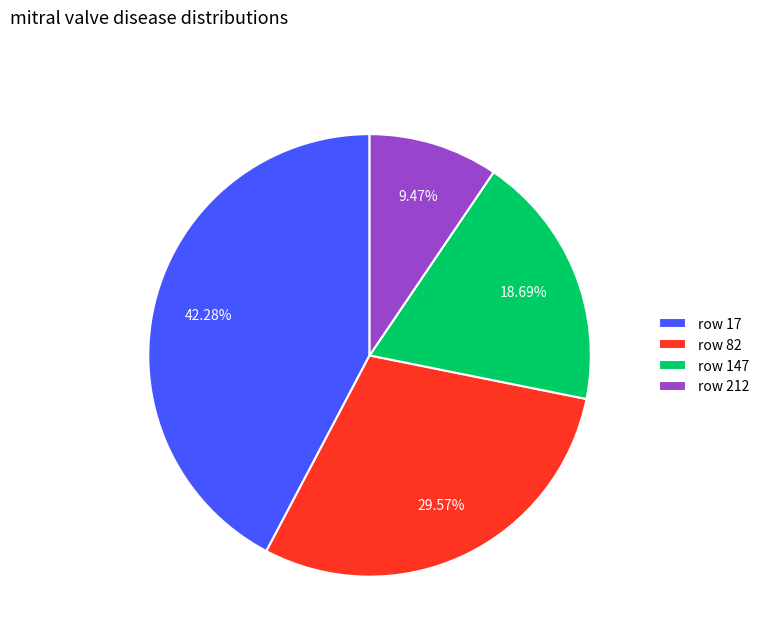

Is there a majority slice in this chart?

No